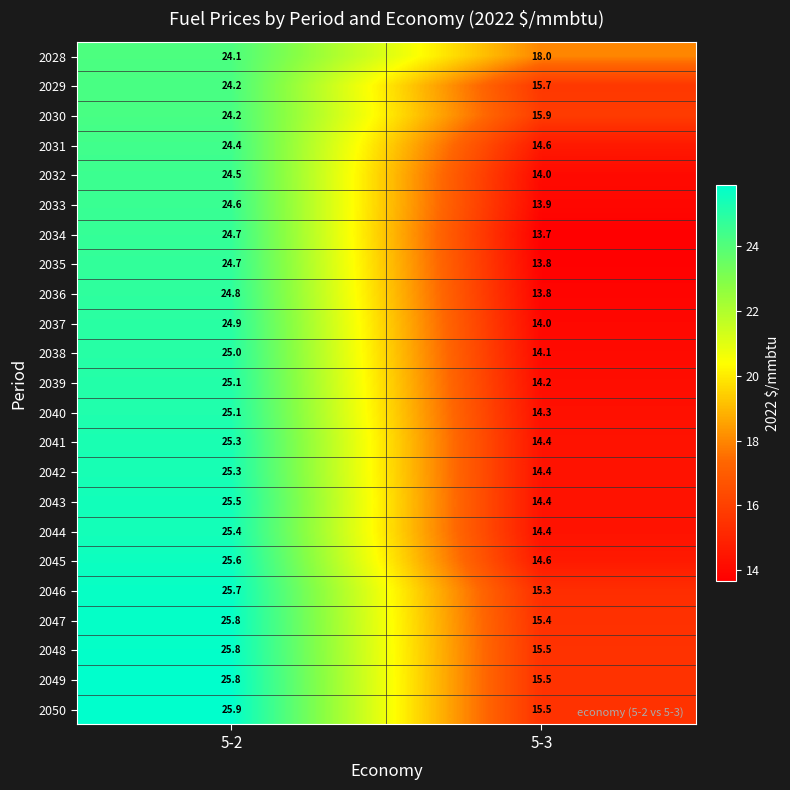

At which label is 2050 closest to 20?

5-3